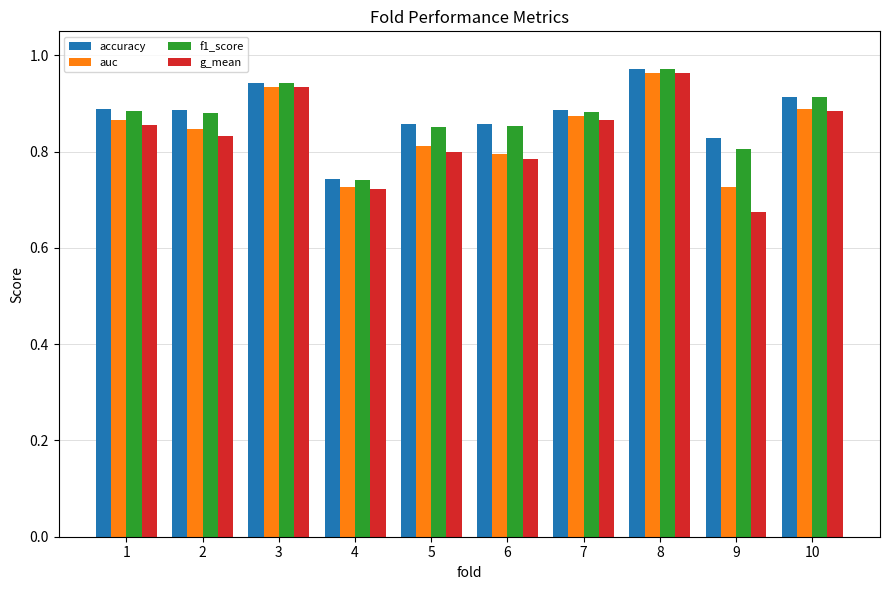

Which label corresponds to the smallest value in the chart?

9